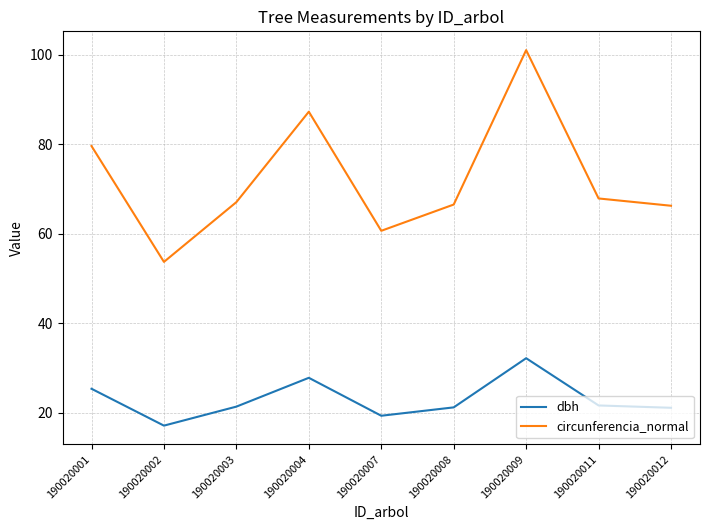

What is the sum of all circunferencia_normal values?

649.9